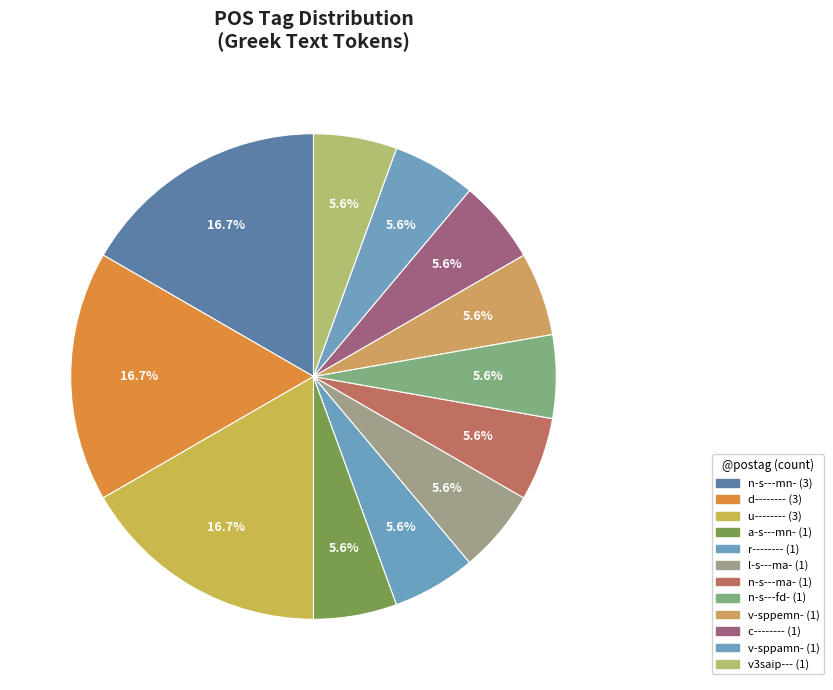

Which slice is the largest?

n-s---mn-